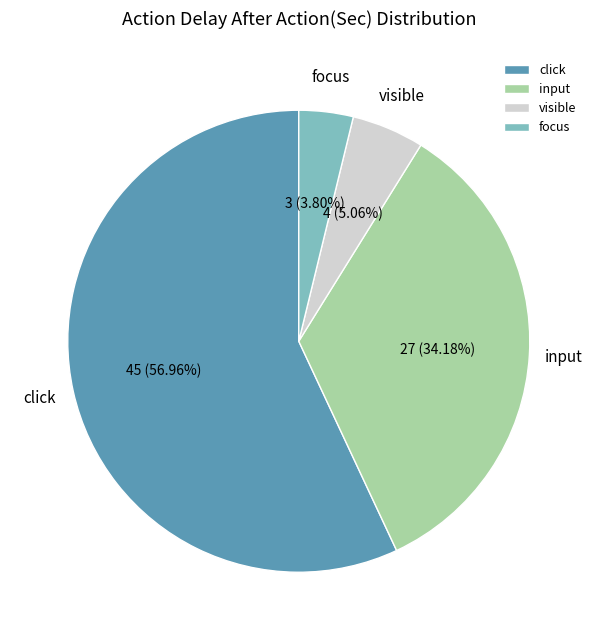

Rank the categories by value from lowest to highest.

focus, visible, input, click